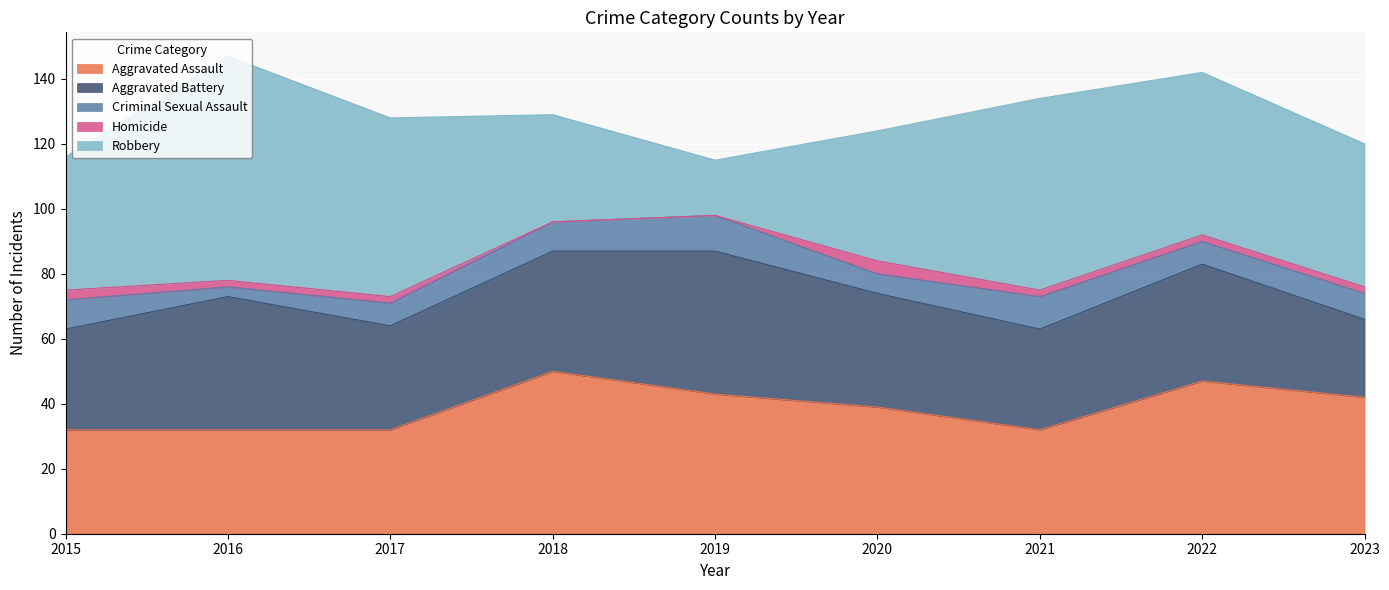

How many Homicide values are between 2 and 3?

6